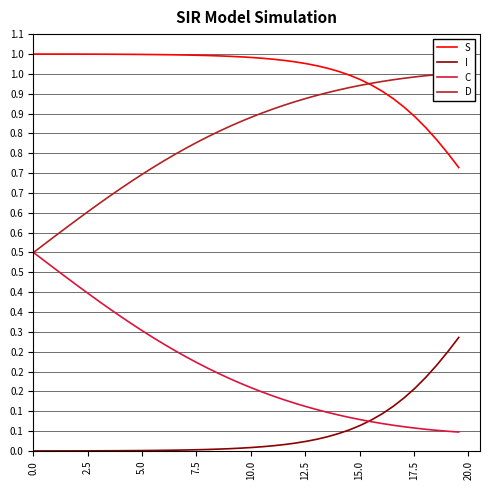

Is it true that I equals 0.0 at 5.0?

True